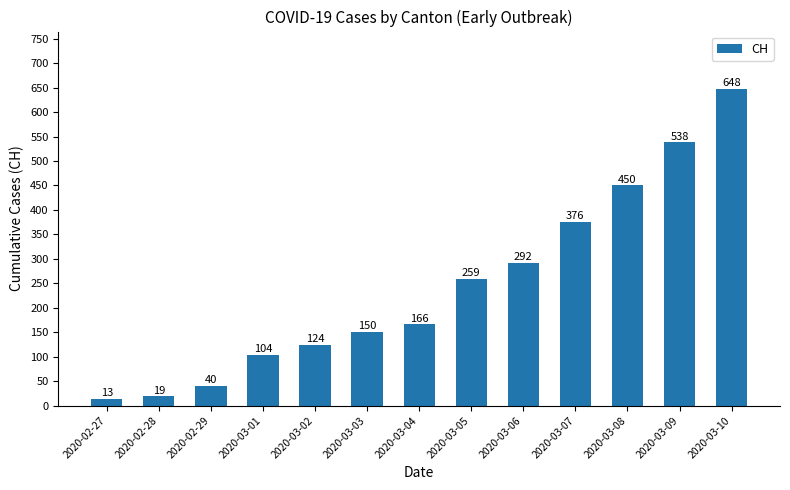

True or false: the data shows 492 at 2020-03-06.

False